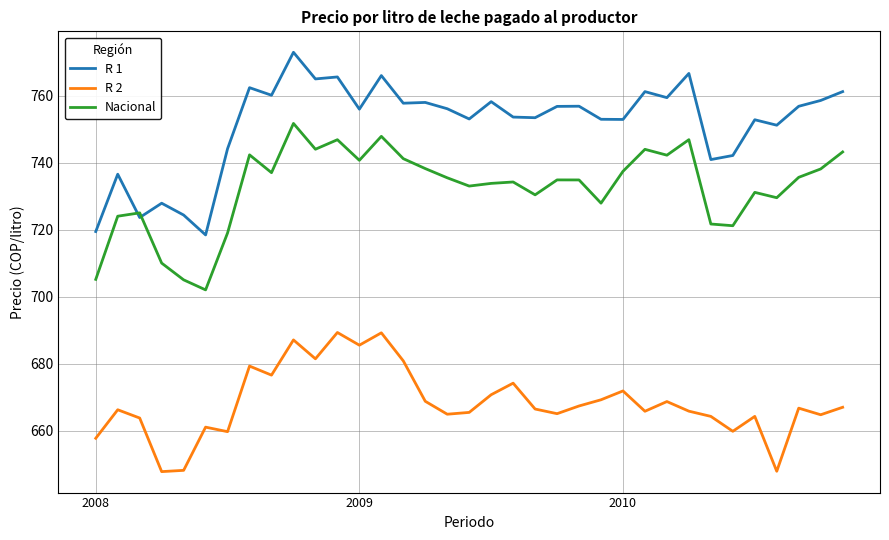

What is the maximum value for R 1?

772.9